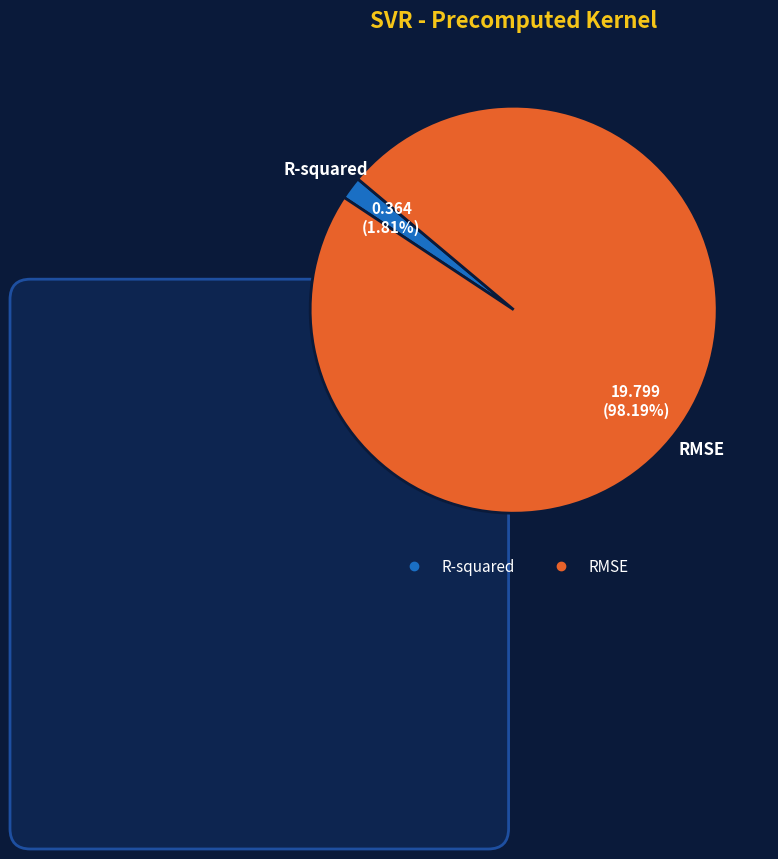

How many slices are in this pie chart?

2